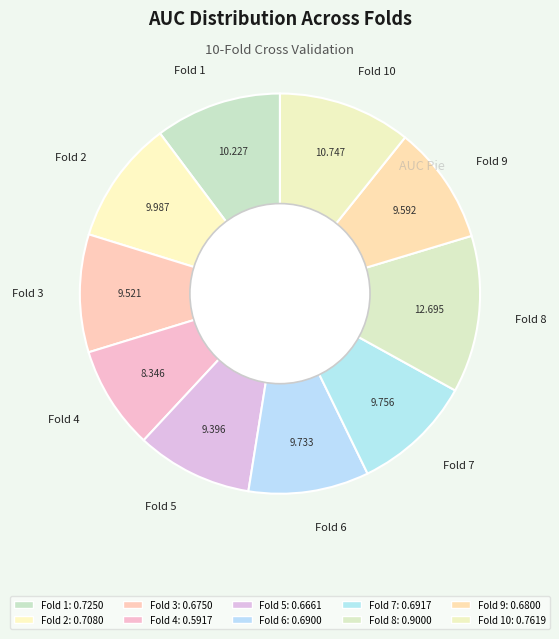

Is it true that Fold 4 is 23% of the pie?

False